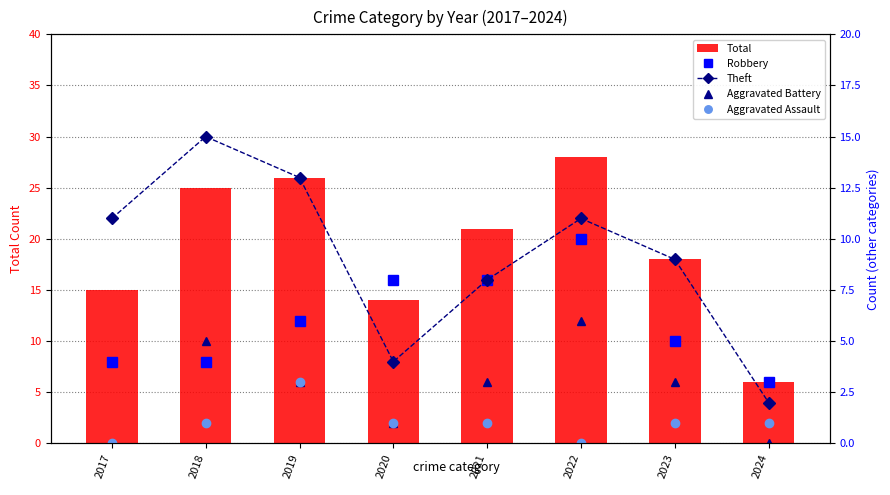

Which series changed the most between 2018 and 2022?

Robbery